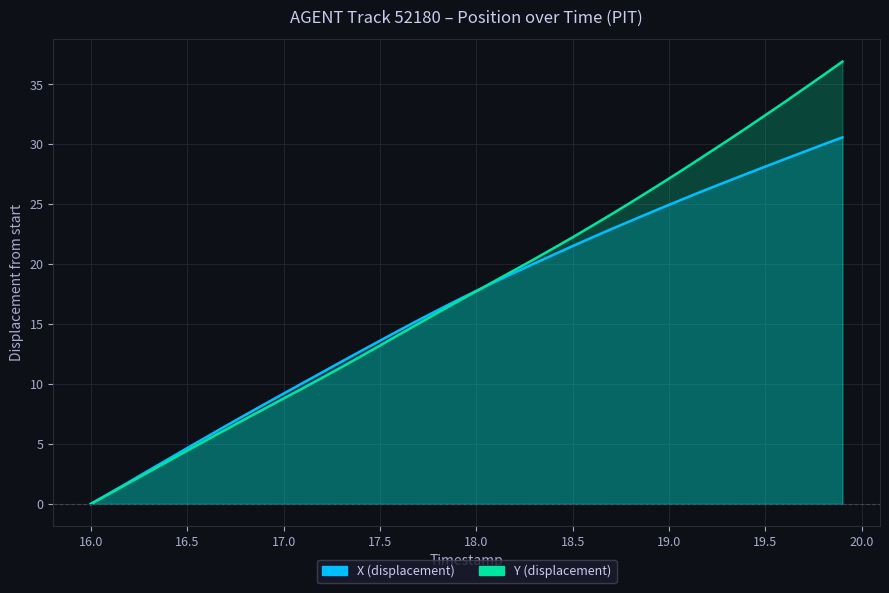

What is the value of the X point at the 17th from the left?

14.5